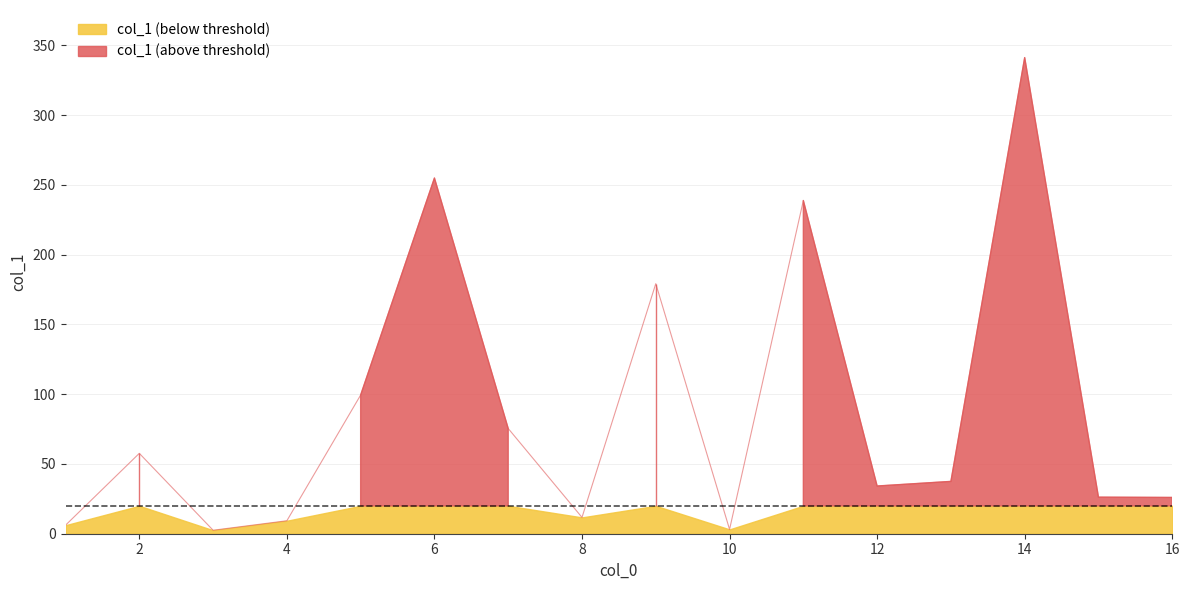

The chart shows a value of 3.1 at 10. True or false?

True